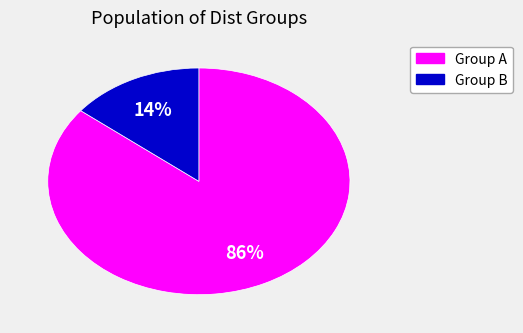

How many slices are in this pie chart?

2